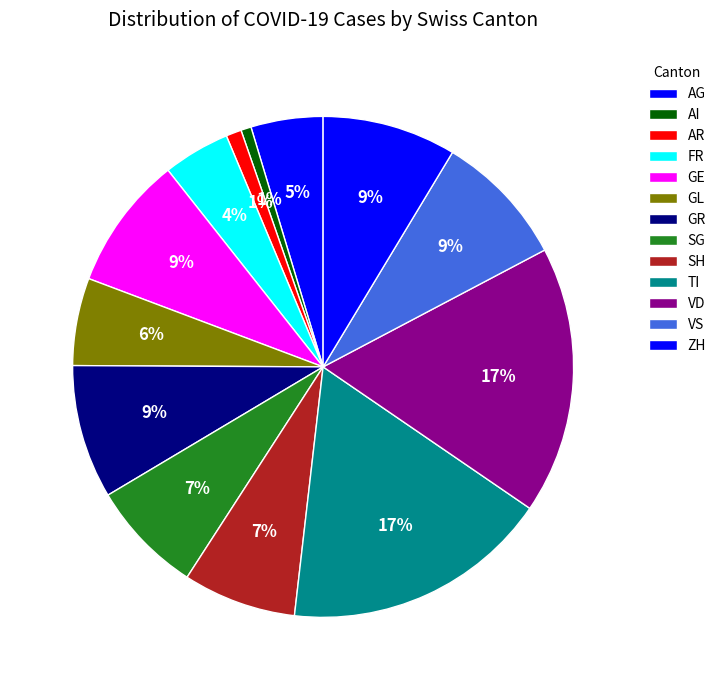

How many slices are in this pie chart?

13